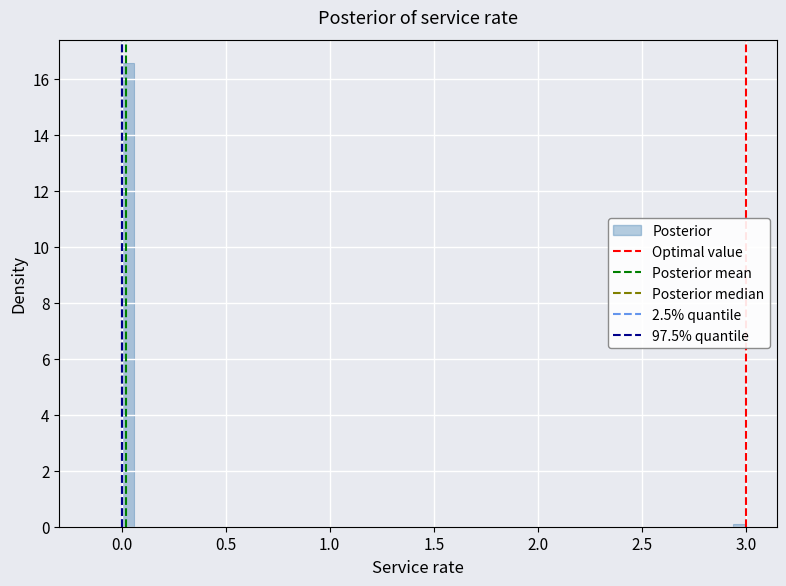

Around what value on the x-axis is the tallest bar? Give the approximate position of its centre, as read against the axis.

0.05